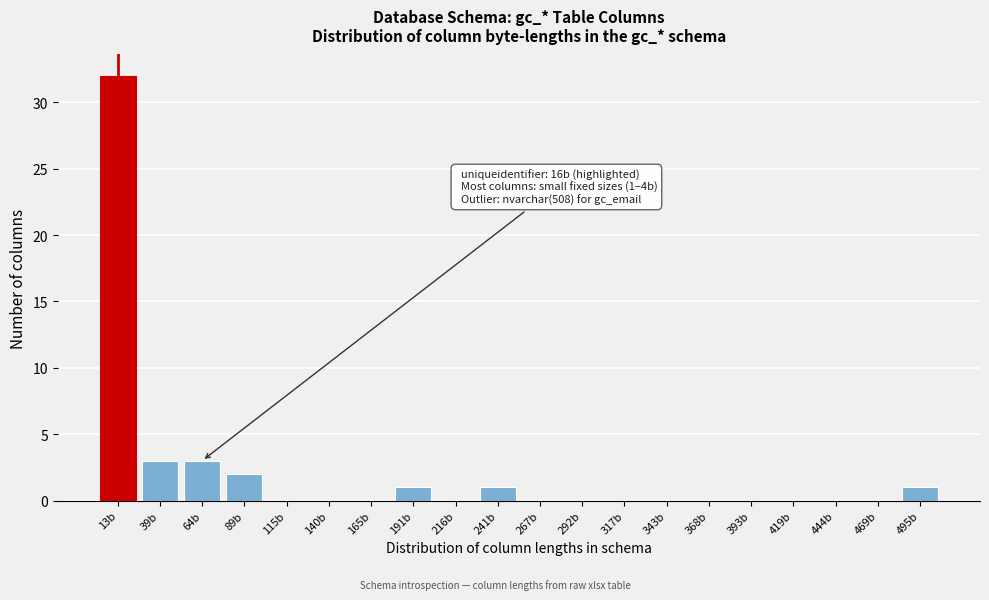

Reading left to right, extract all data points from this chart.

13b=32	39b=3	64b=3	89b=2	115b=0	140b=0	165b=0	191b=1	216b=0	241b=1	267b=0	292b=0	317b=0	343b=0	368b=0	393b=0	419b=0	444b=0	469b=0	495b=1